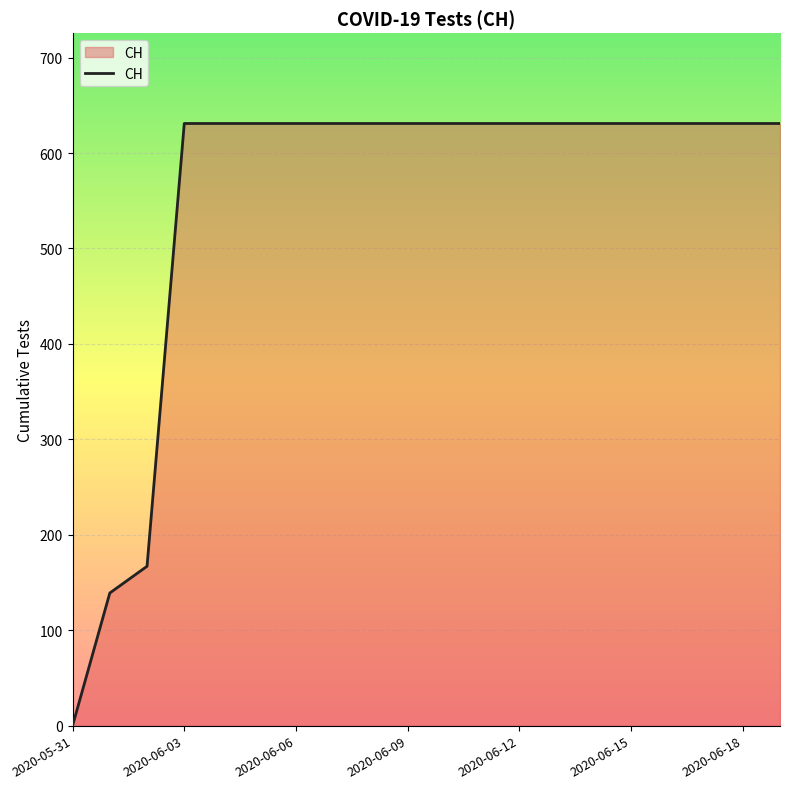

What is the difference between the maximum and minimum values?

631